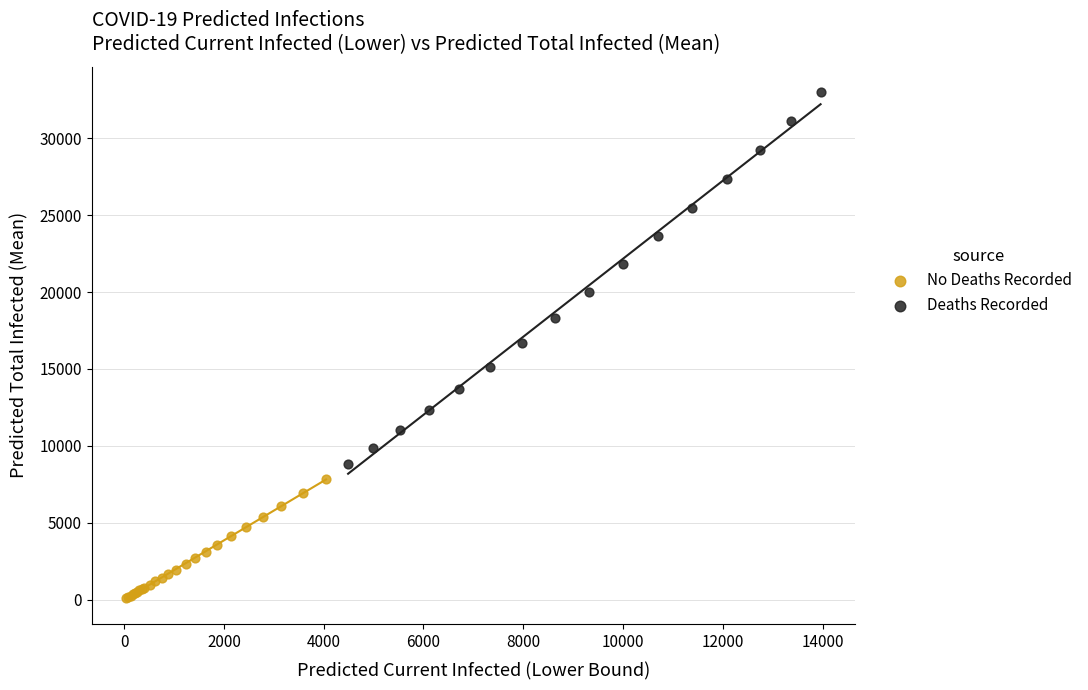

Which series contains the lowest Y value?

No Deaths Recorded